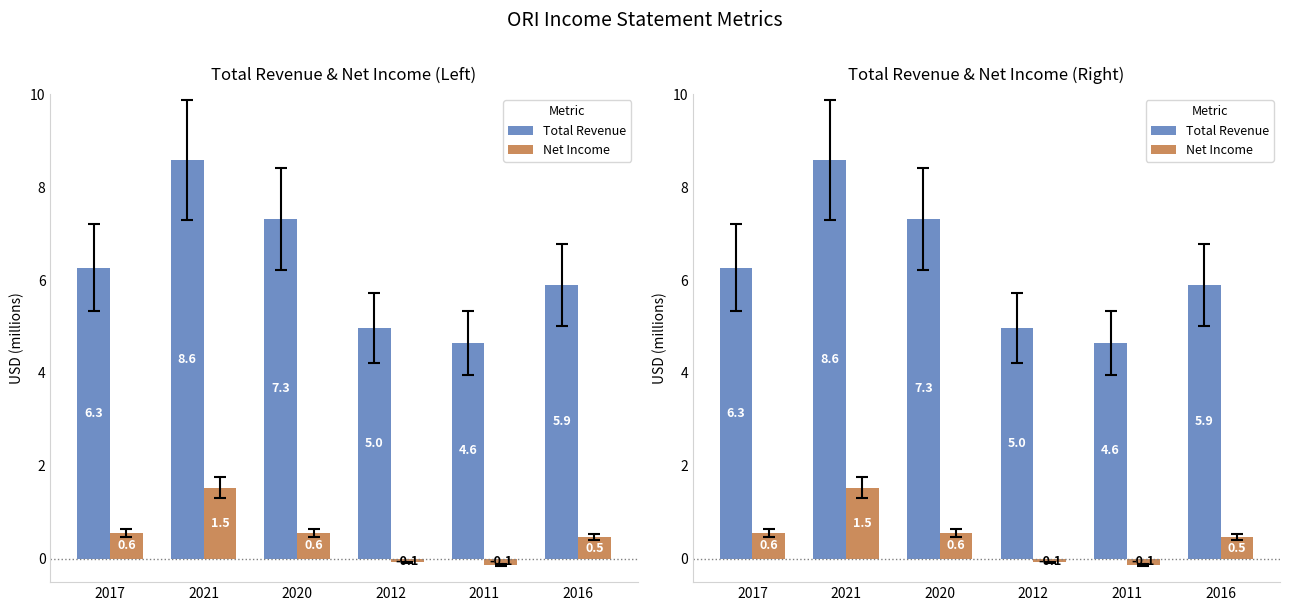

What is the difference between the maximum and second lowest values in the Net Income series?

1.6